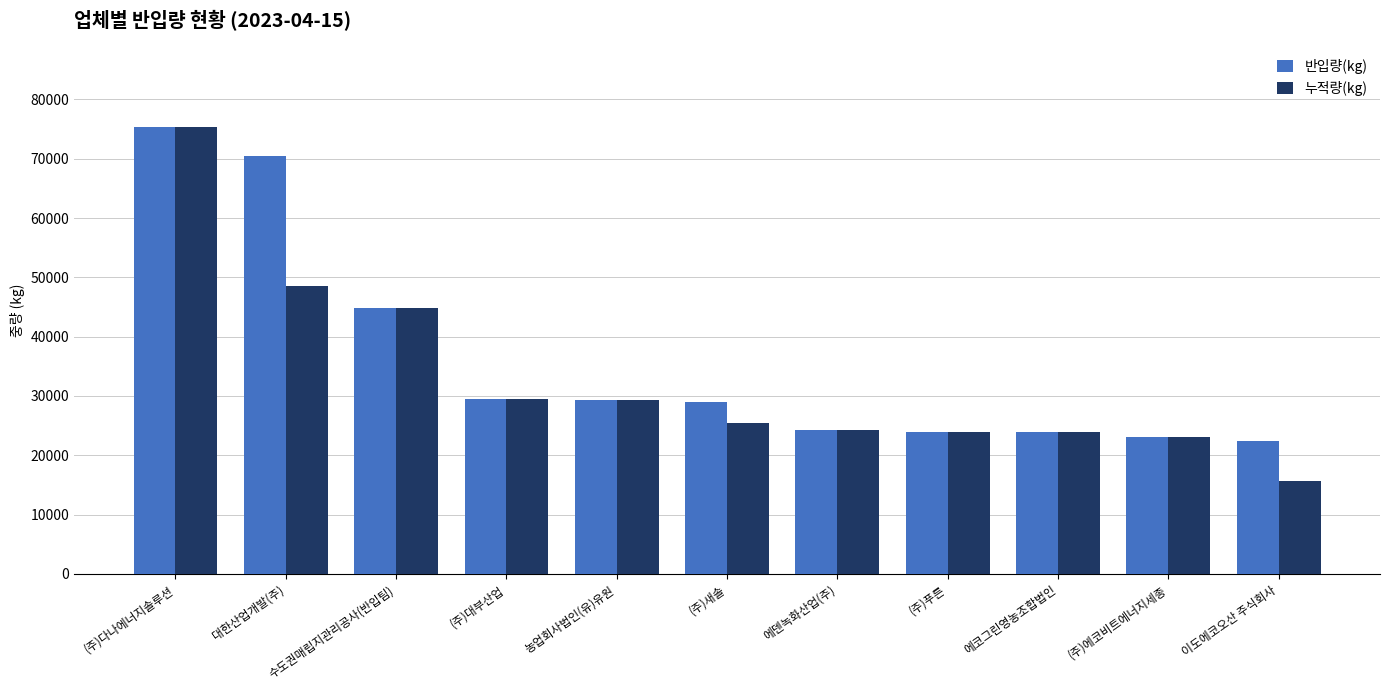

Which series has the largest range (max minus min)?

누적량(kg)